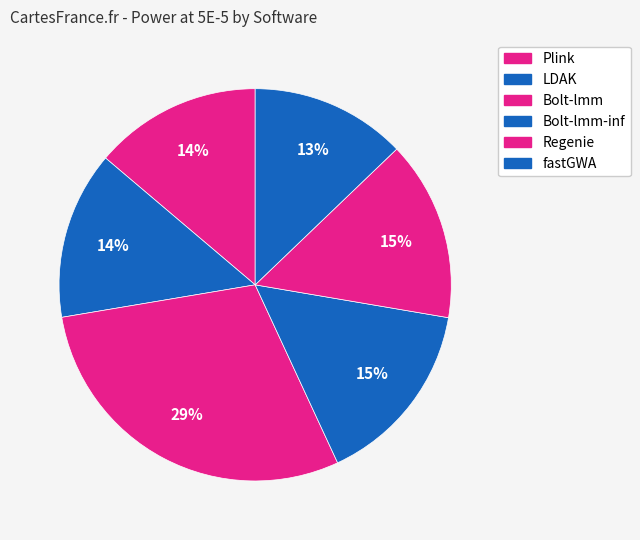

What is the total percentage of fastGWA and Regenie?

27.7%